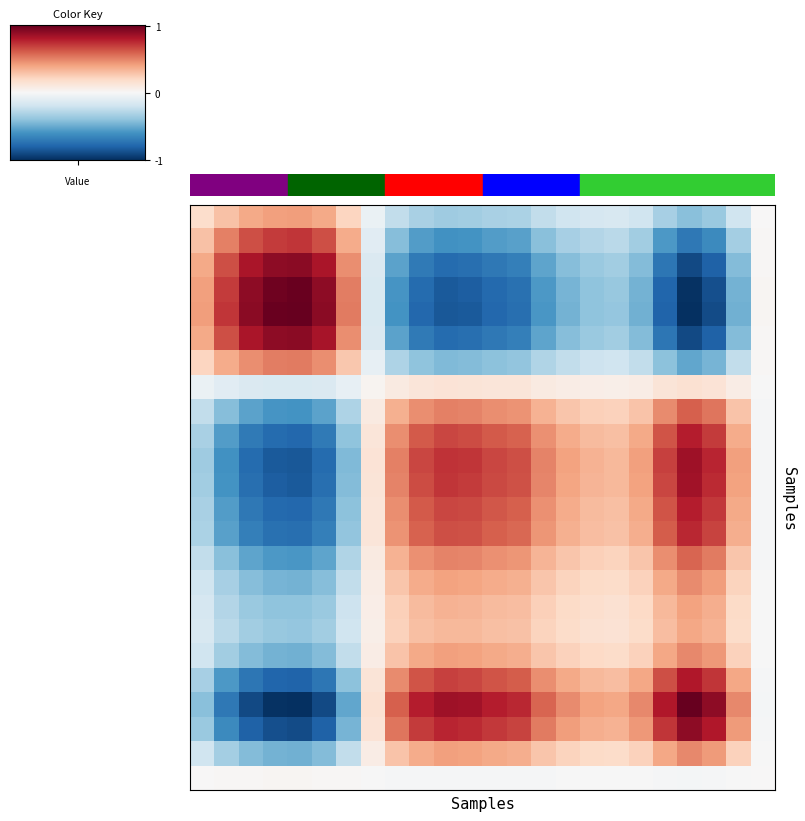

At how many categories does at least one series exceed 0?

24